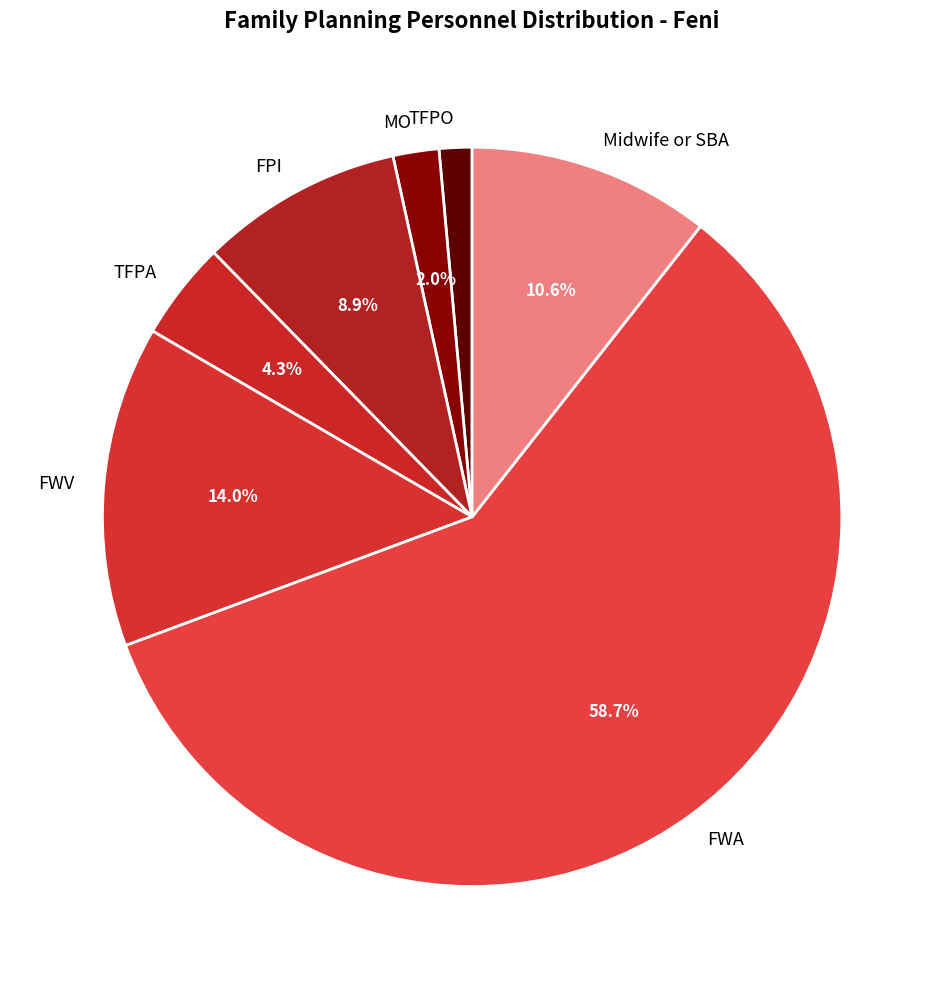

Which slice is the smallest?

TFPO